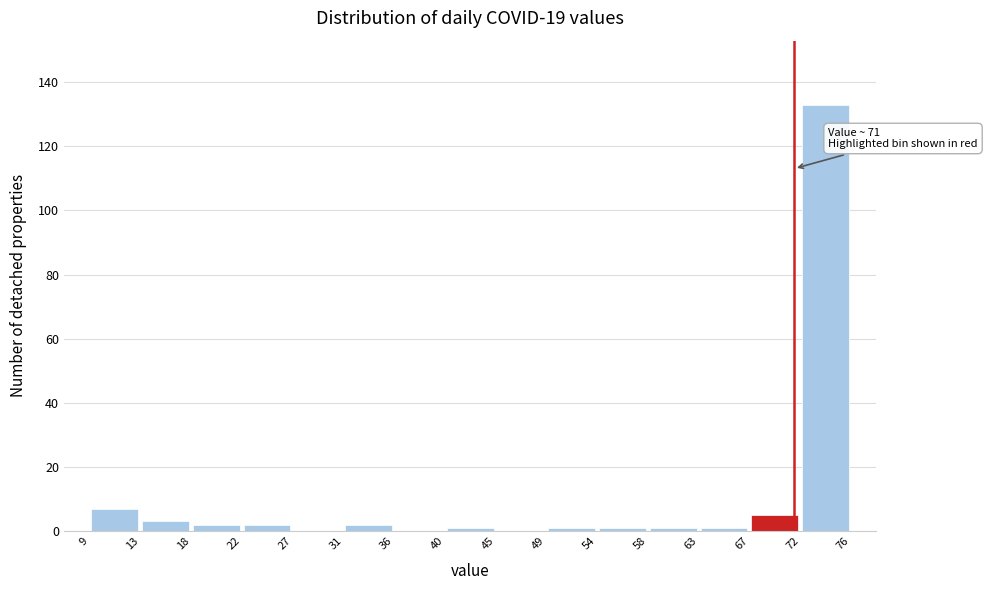

Which range on the x-axis has the tallest bar?

72 to 76